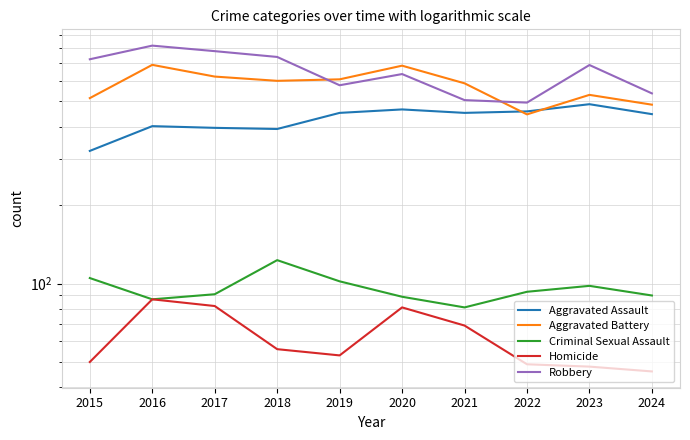

How many lines are shown in the chart?

5